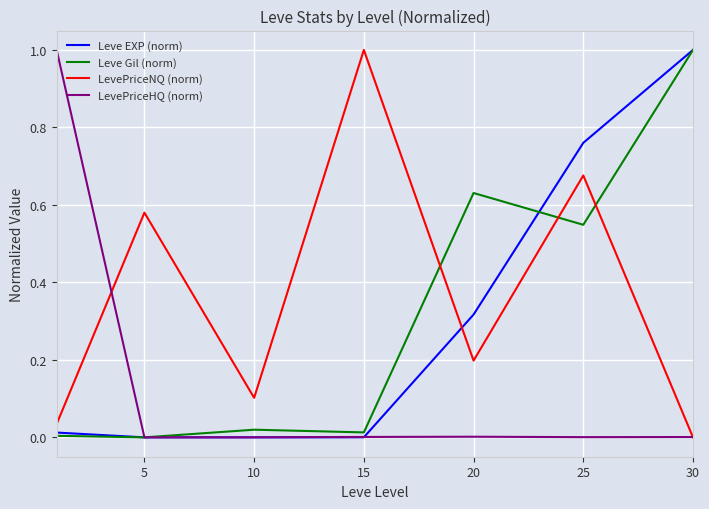

Which series has the largest total across all categories?

LevePriceNQ (norm)